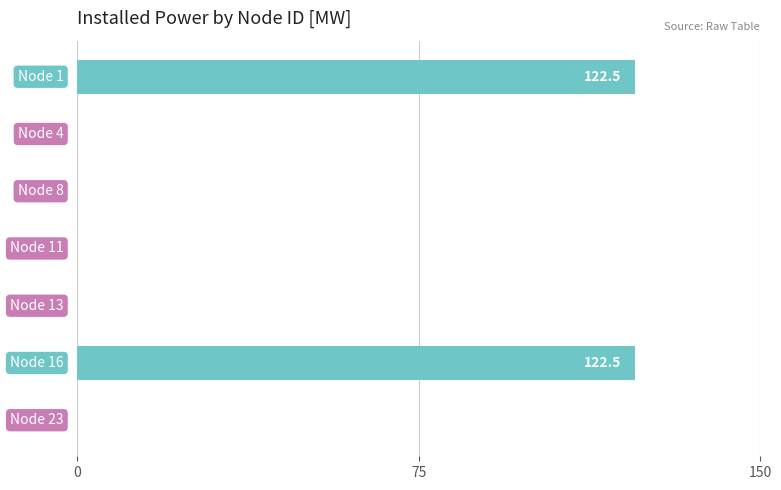

What is the maximum value shown in the chart?

122.5